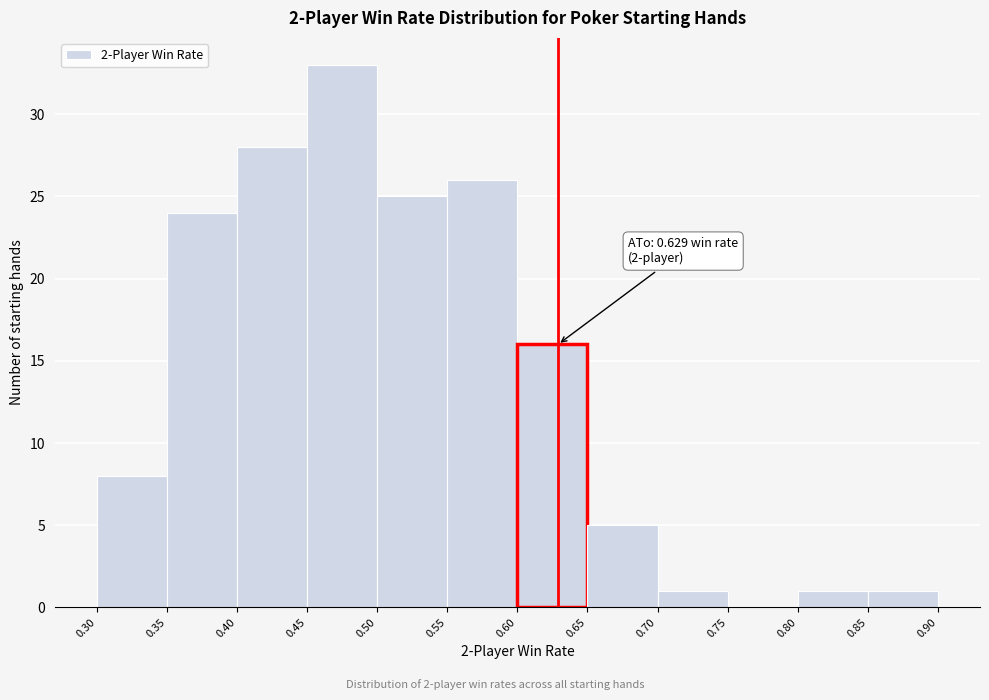

Over which range of the x-axis is the bar tallest?

0.45 to 0.50